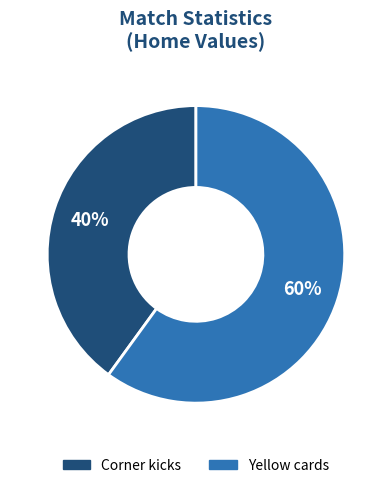

To the nearest percent, what portion does Yellow cards represent?

60%